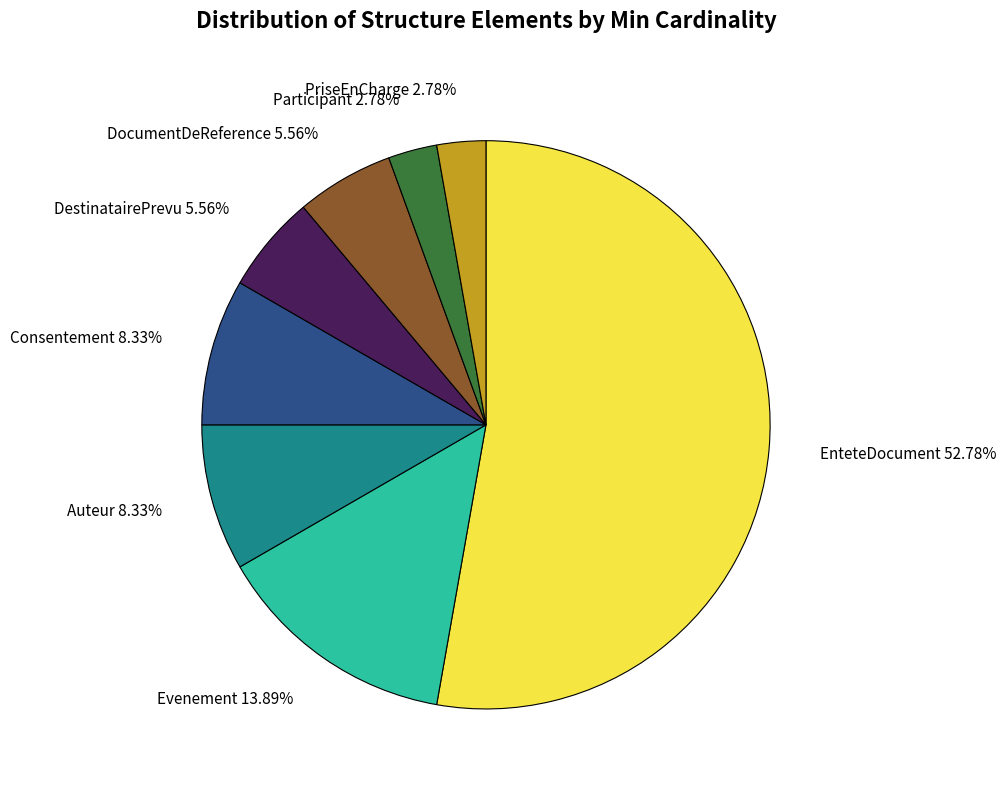

Which slice is the largest?

EnteteDocument